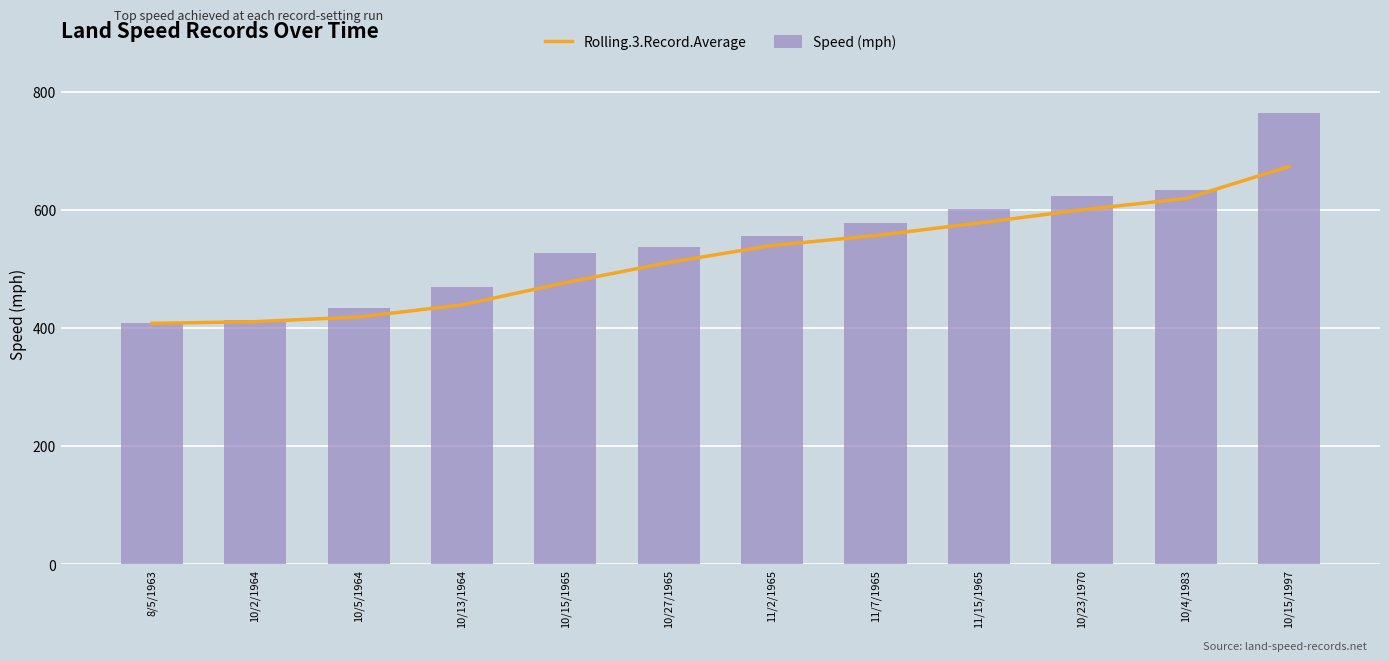

The Rolling.3.Record.Average series shows 94.6 at 10/13/1964. True or false?

False